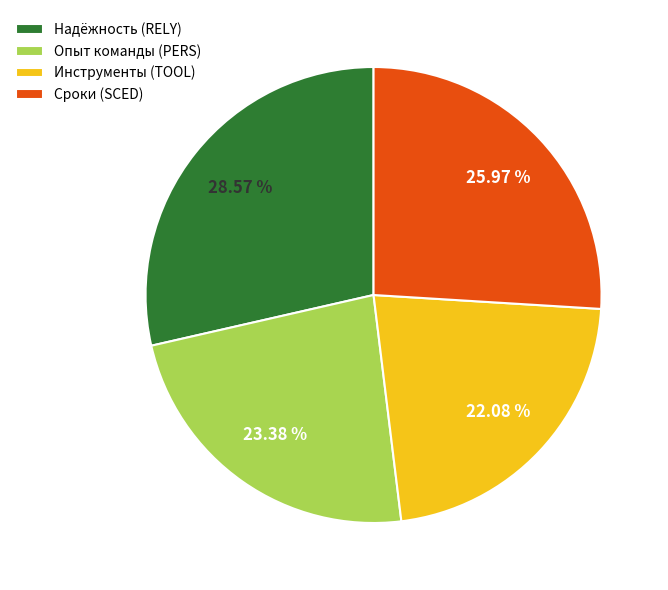

Do Инструменты (TOOL) and Надёжность (RELY) together represent more than half of the pie?

Yes